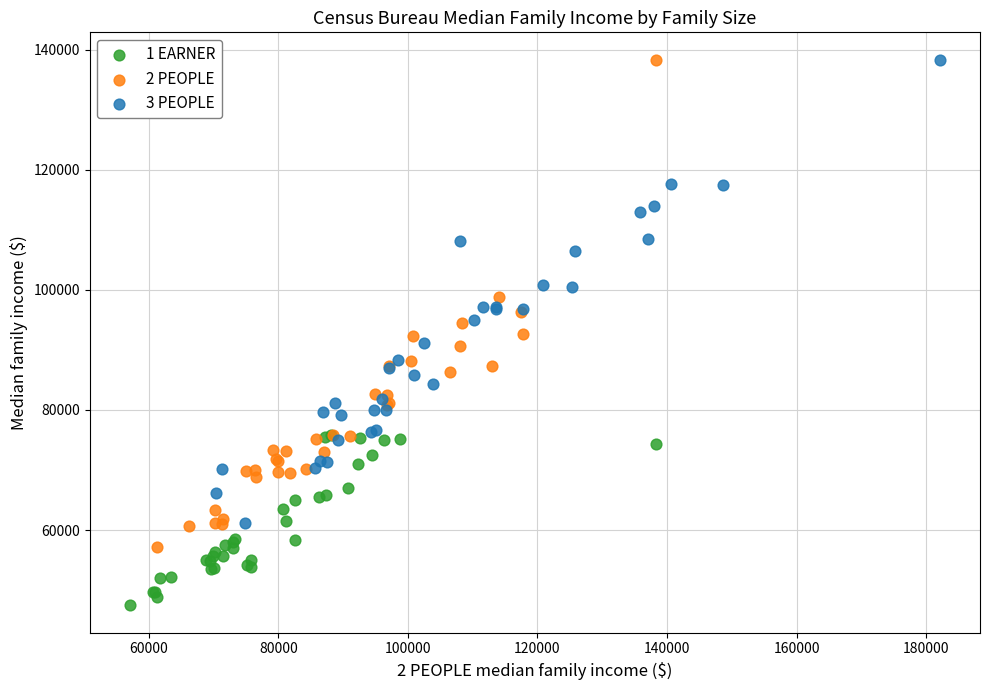

Which series reaches the minimum Y coordinate?

1 EARNER